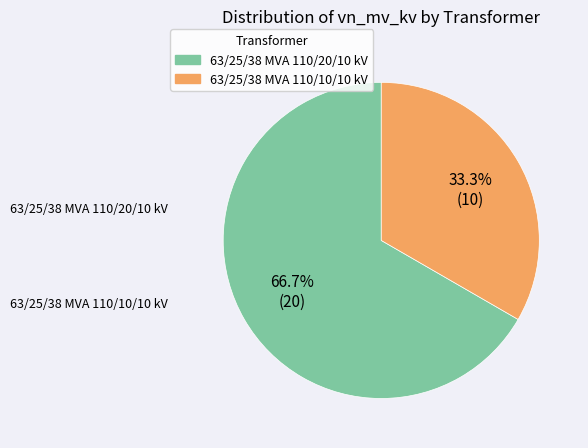

Between 63/25/38 MVA 110/10/10 kV and 63/25/38 MVA 110/20/10 kV, which is larger?

63/25/38 MVA 110/20/10 kV